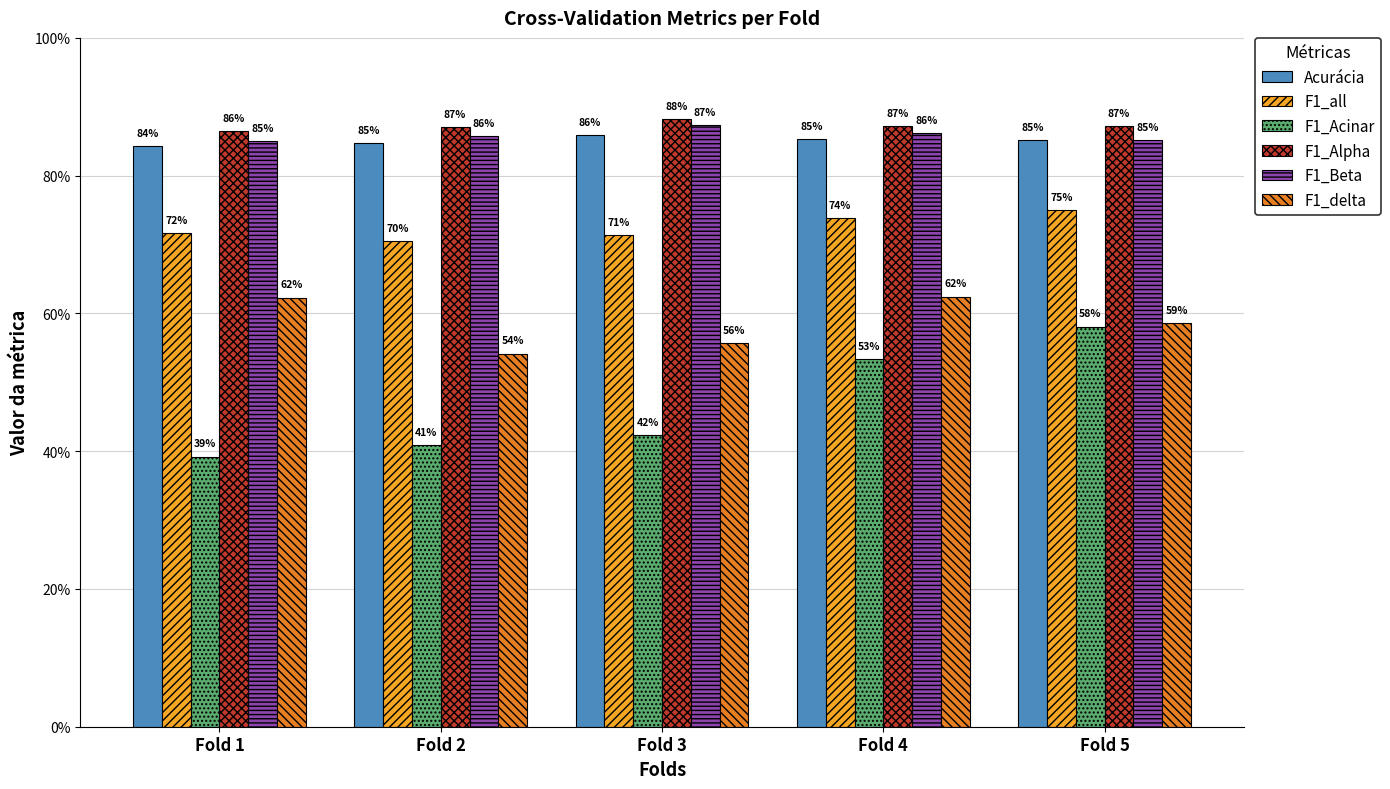

Which category has the lowest value across all series?

Fold 1